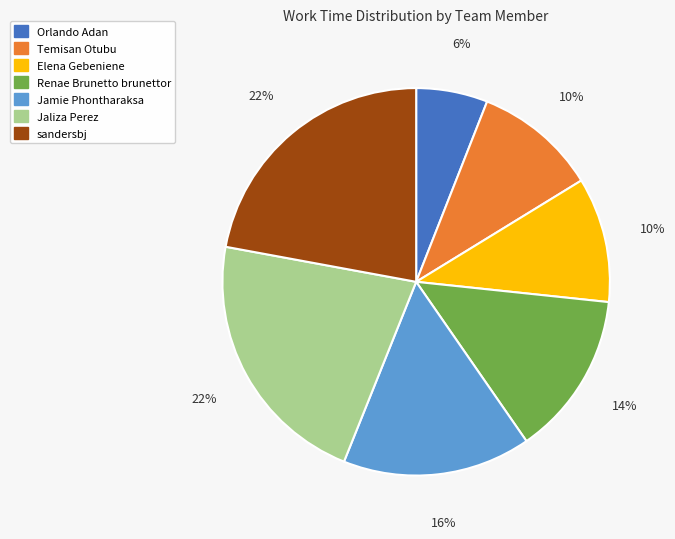

Which has a higher value, Jamie Phontharaksa or Jaliza Perez?

Jaliza Perez